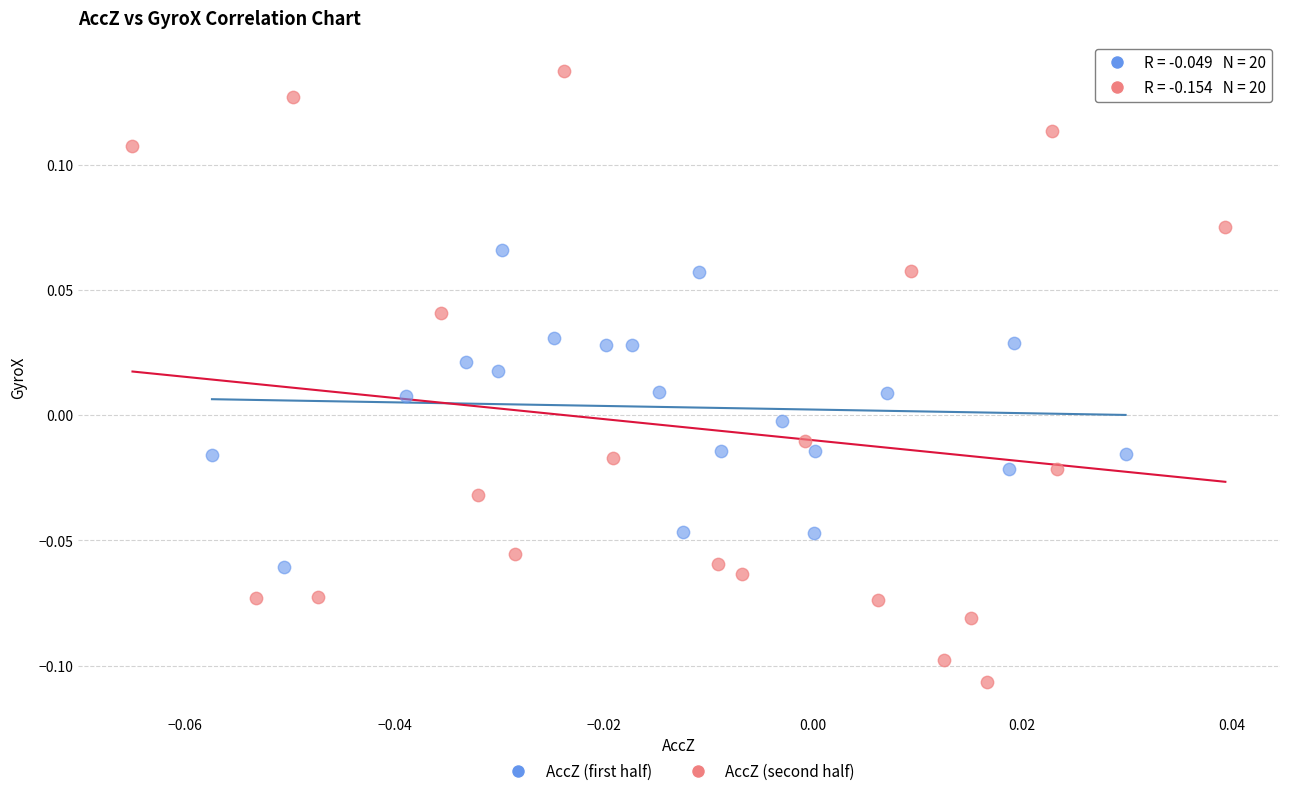

Which series contains the highest Y value?

AccZ (second half)